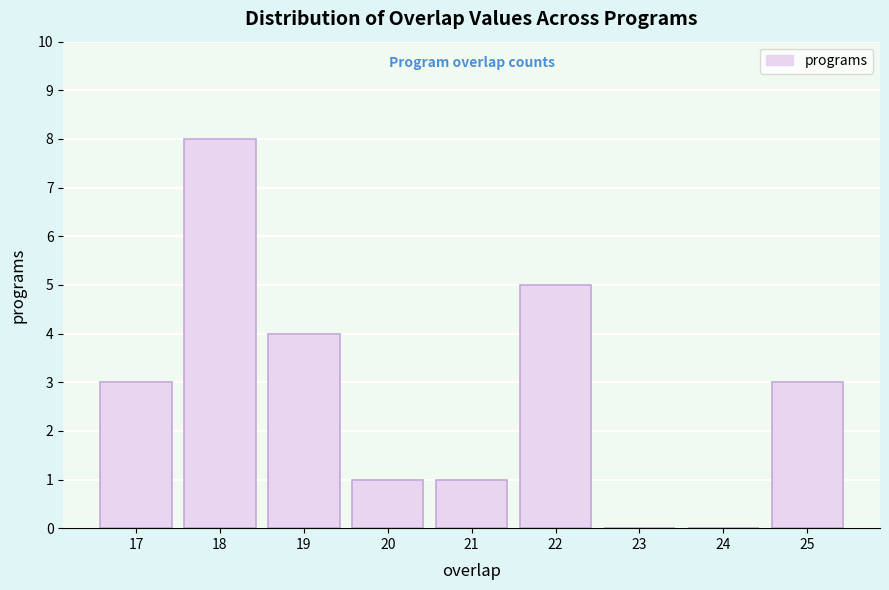

Reading left to right, transcribe this chart: for each bar, give the range it covers on the x-axis and its height. The values are not printed on the chart, so give them approximately, as read against the axis.

16.5 to 17.5: 3
17.5 to 18.5: 8
18.5 to 19.5: 4
19.5 to 20.5: 1
20.5 to 21.5: 1
21.5 to 22.5: 5
22.5 to 23.5: 0
23.5 to 24.5: 0
24.5 to 25.5: 3